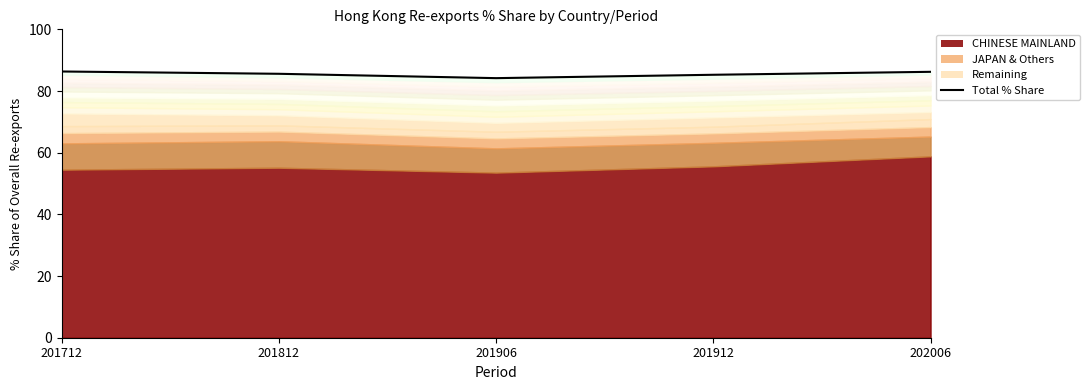

Rank the categories by value from lowest to highest.

201906, 201912, 201812, 202006, 201712